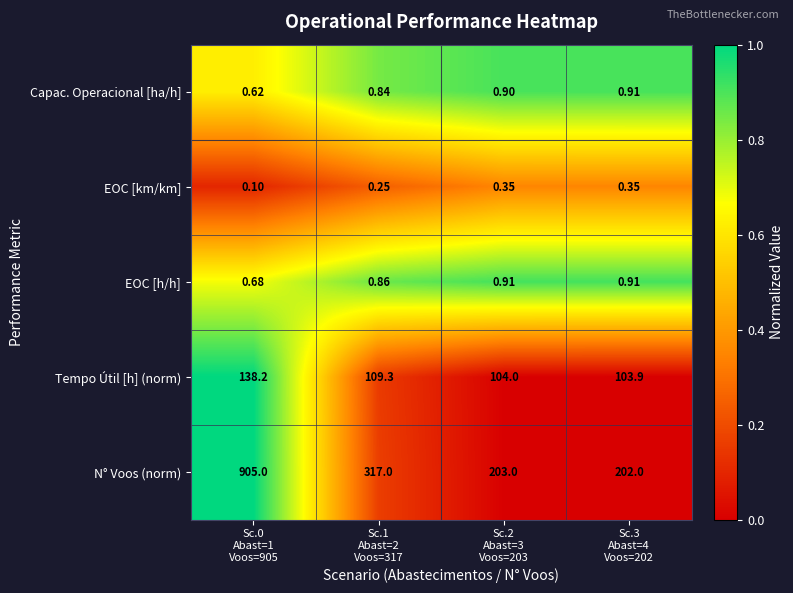

Which category has the highest value across all series?

Sc.0
Abast=1
Voos=905